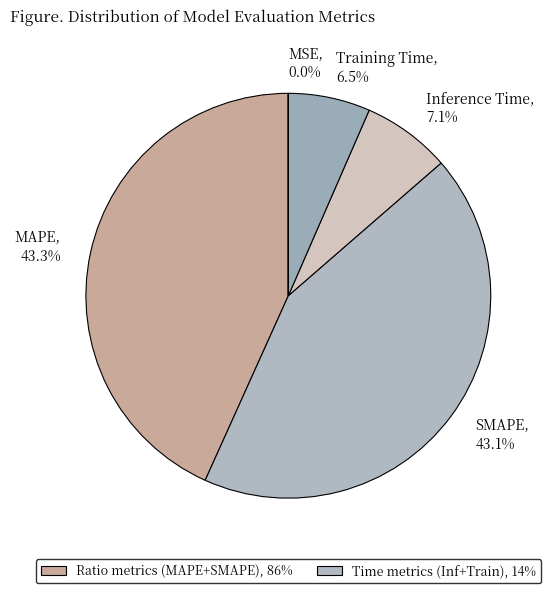

Does any single category account for the majority?

No